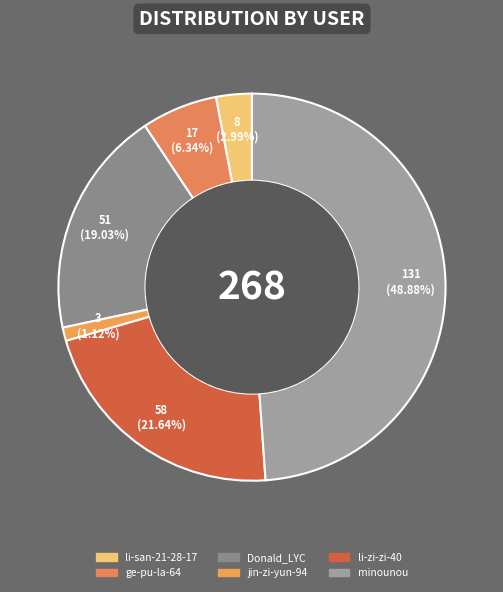

What is the total percentage of Donald_LYC and minounou?

67.9%